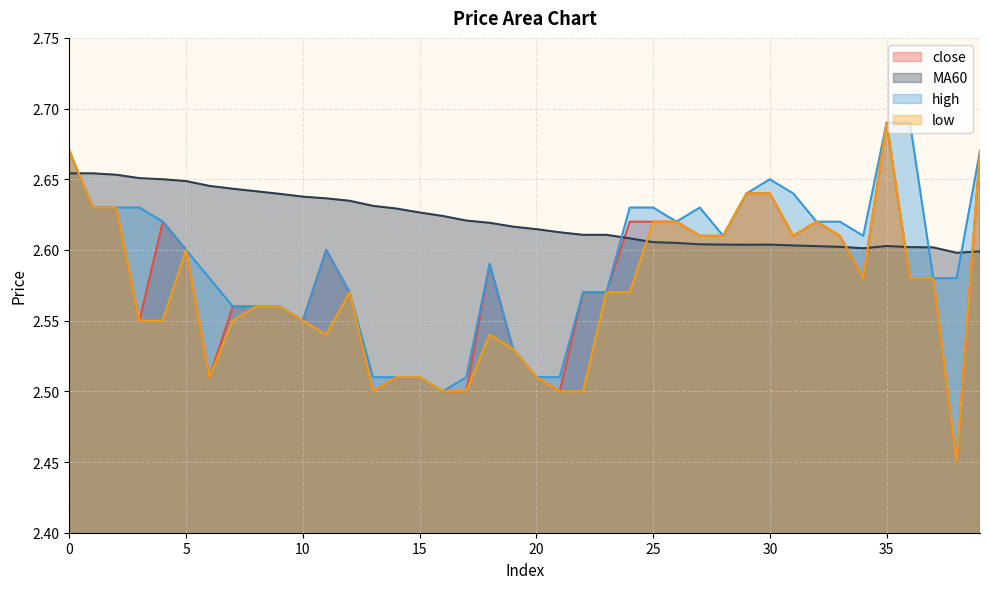

True or false: close and low cross at least once.

False